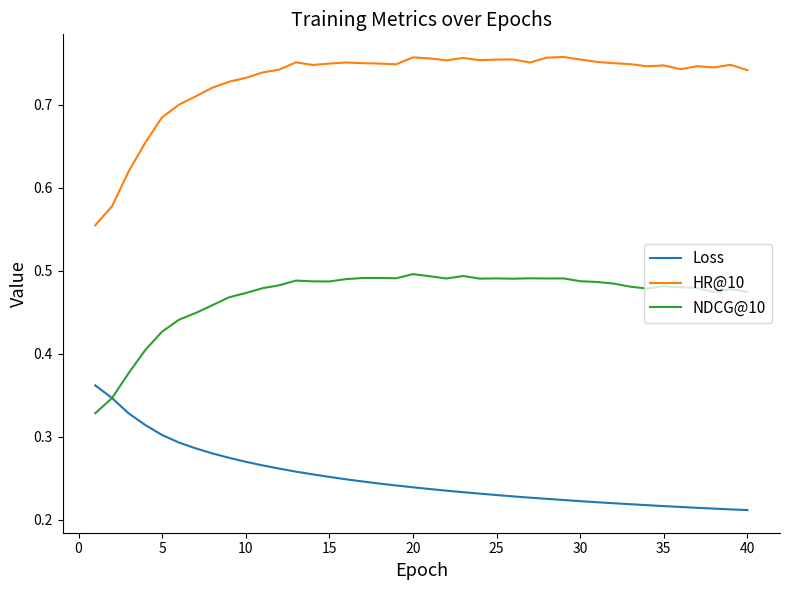

Does the chart have visible grid lines?

No